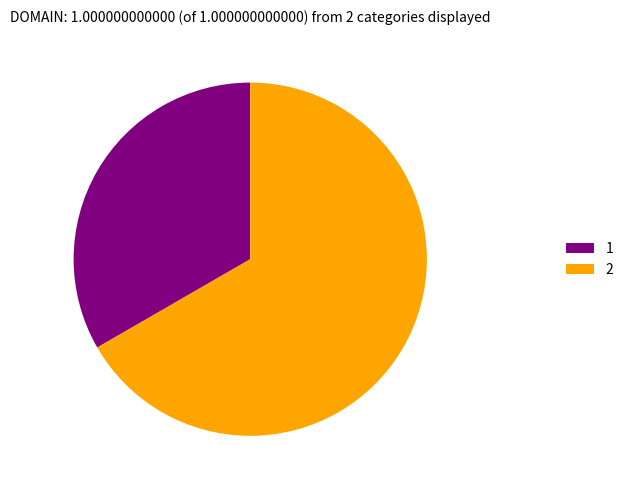

What is the ratio of the value at 1 to the value at 2?

0.5